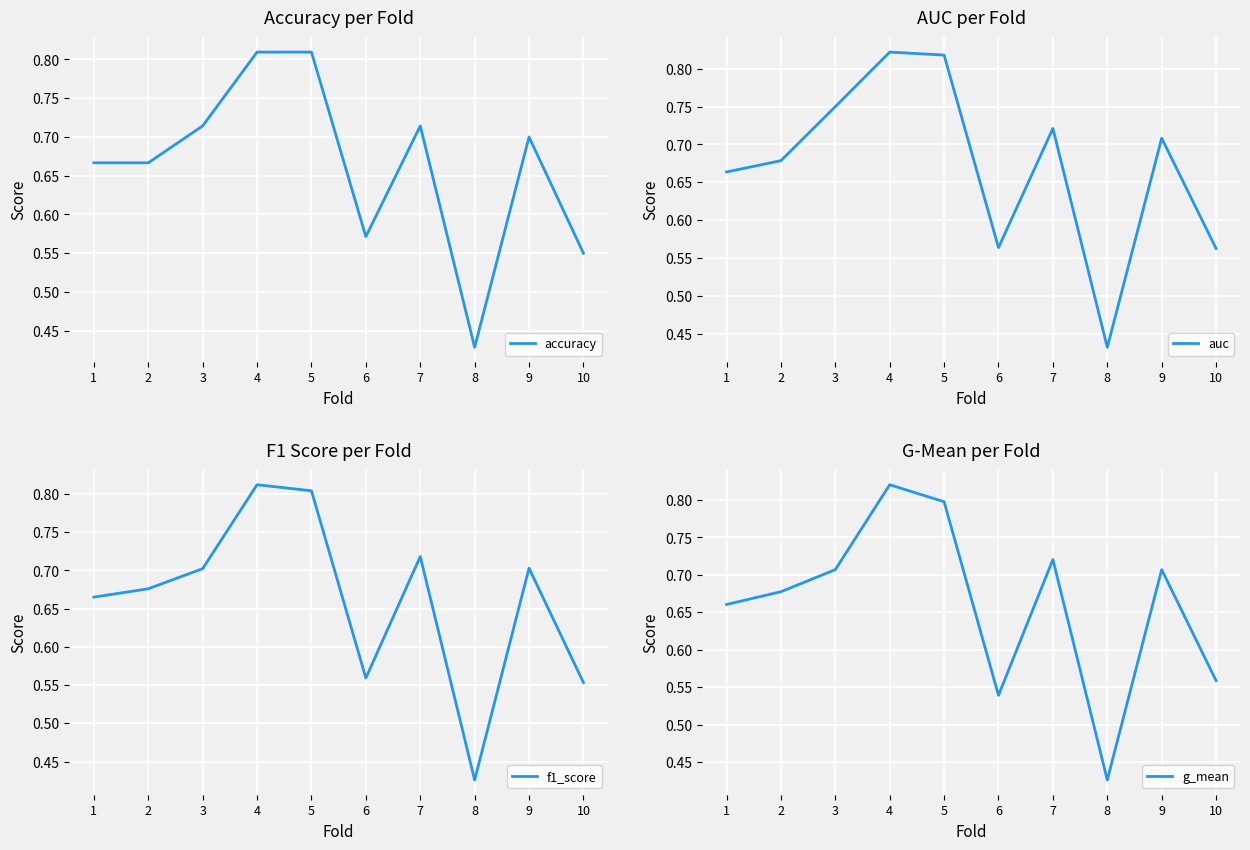

What value does the accuracy series have at 10?

0.6